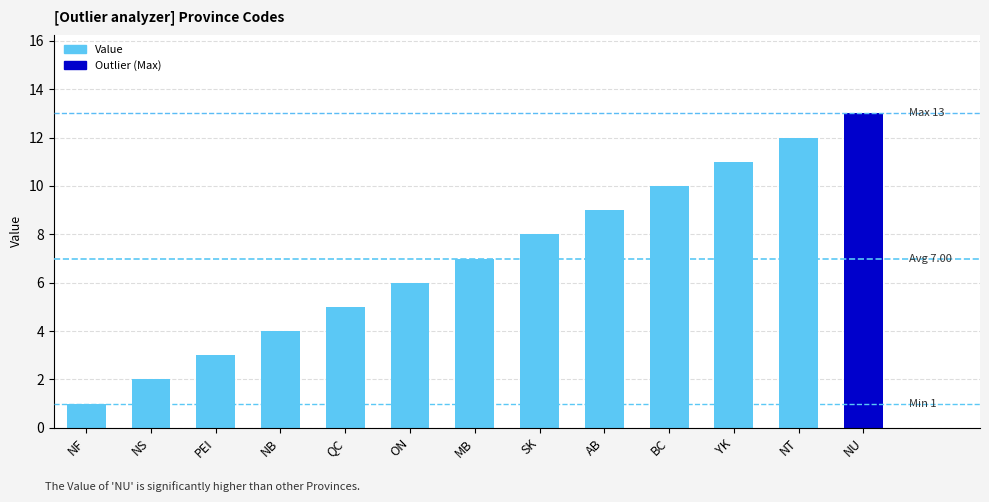

What is the sum of the values at BC and YK?

21